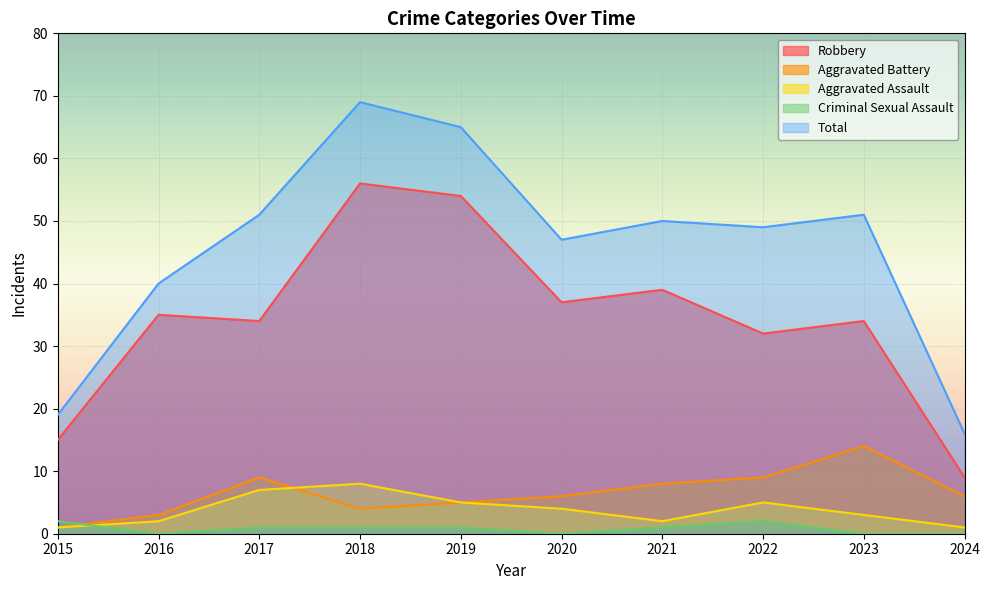

Which series has the widest spread of values?

Total